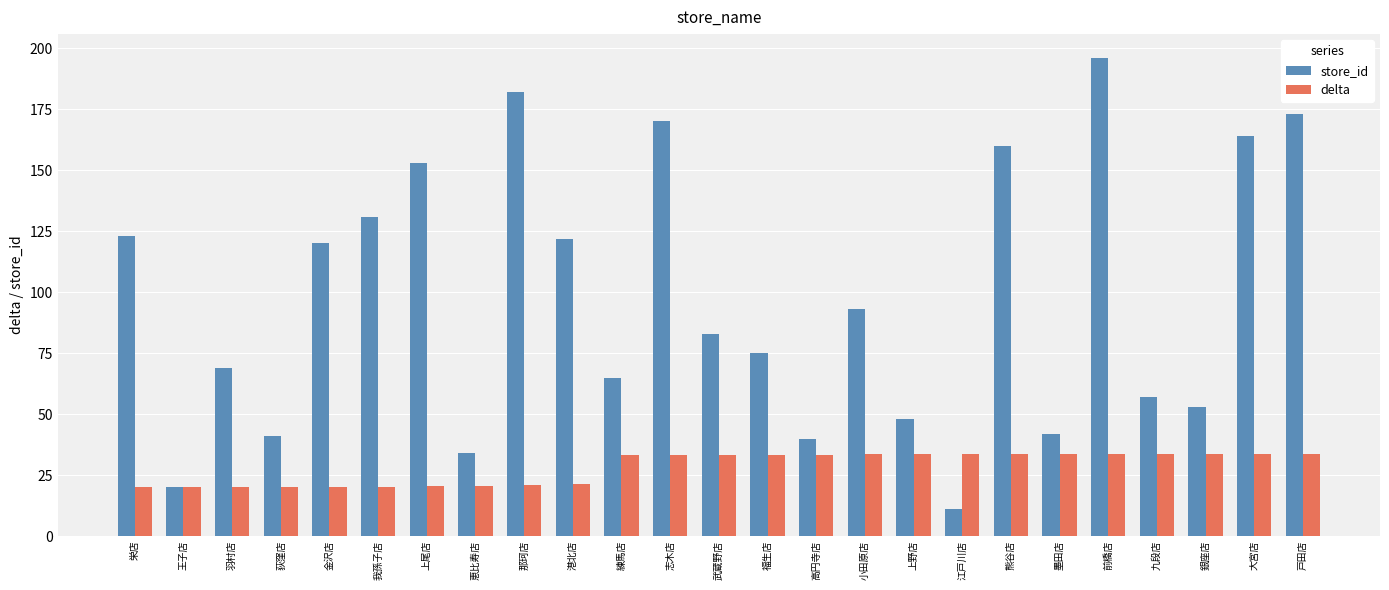

Which series has the largest range (max minus min)?

store_id